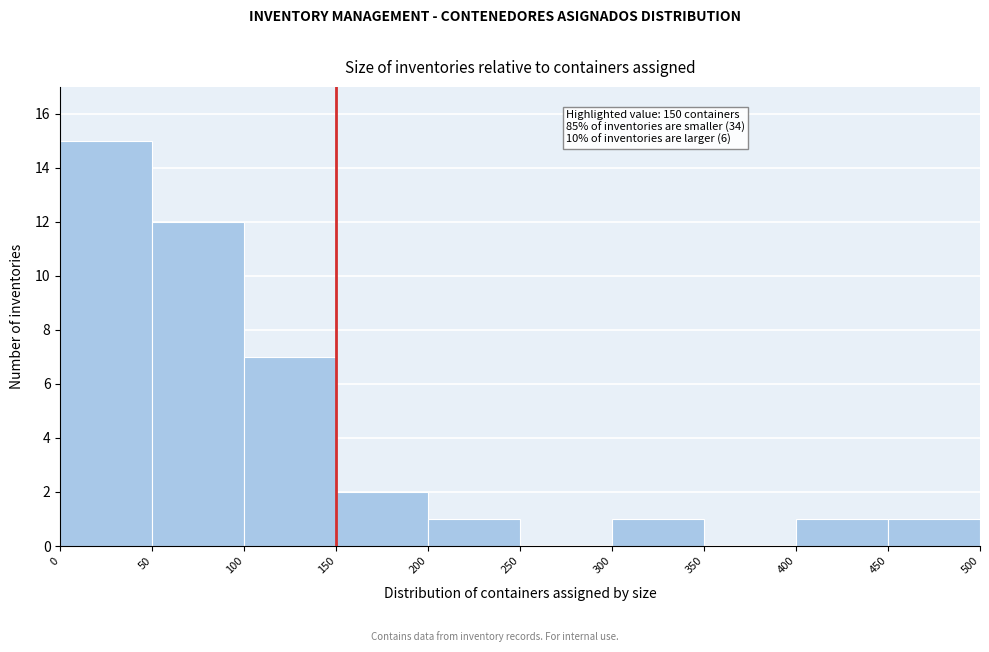

Which range on the x-axis has the tallest bar?

0 to 50